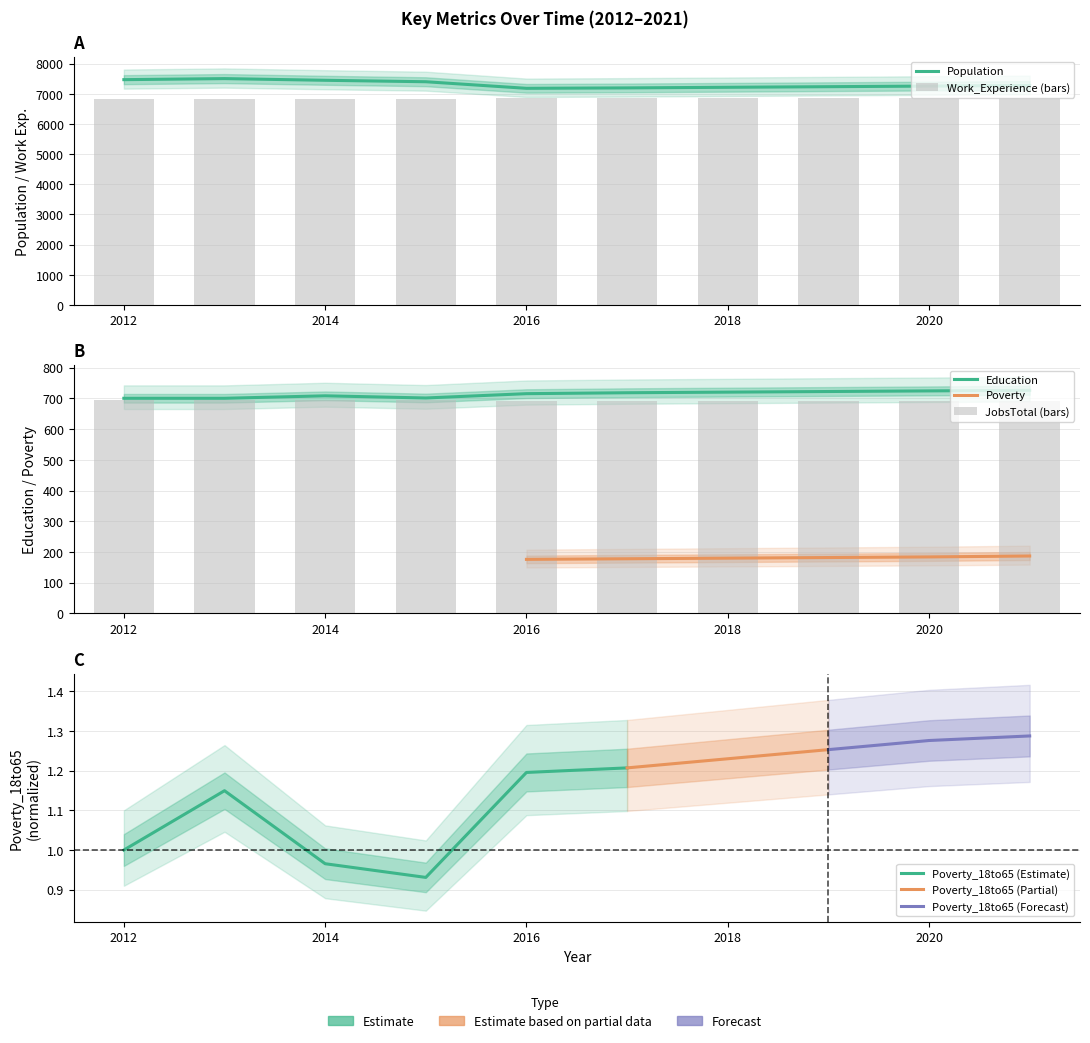

How many series are shown in this chart?

4